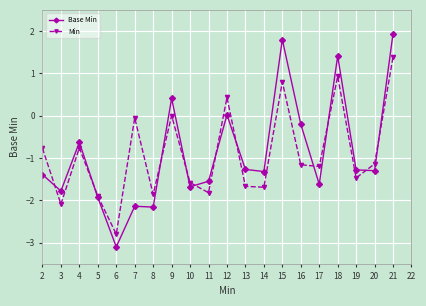

How many intersections are there between Min and Base Min?

11